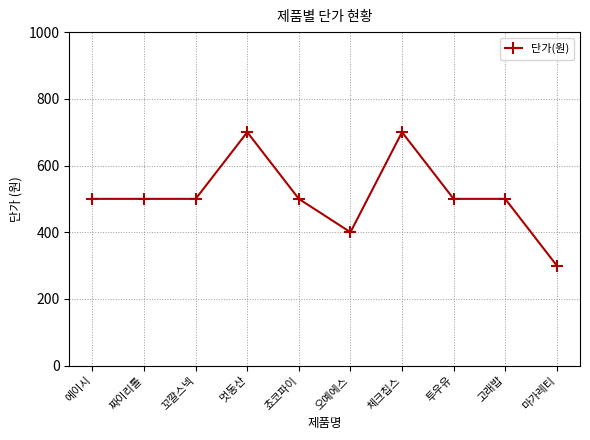

How many lines are shown in the chart?

1